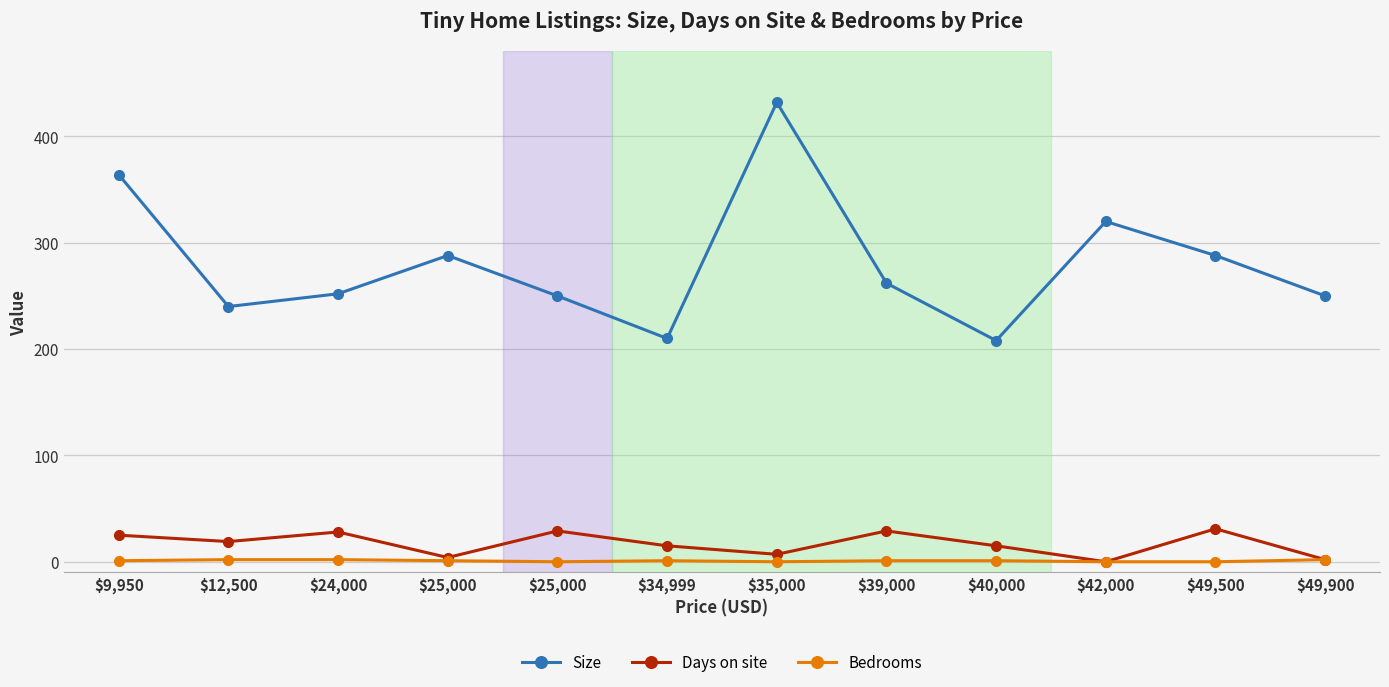

The Bedrooms series shows 2 at $24,000. True or false?

True